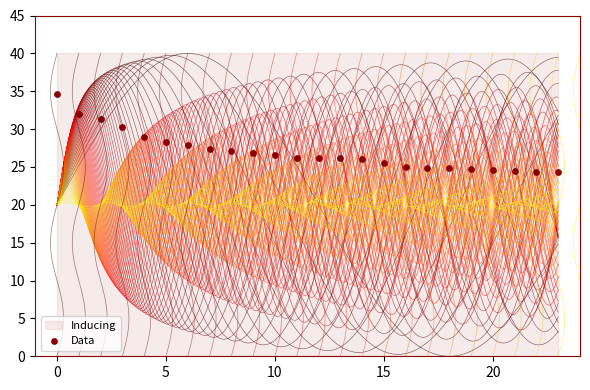

What is the range of Y values (max minus min)?

10.3